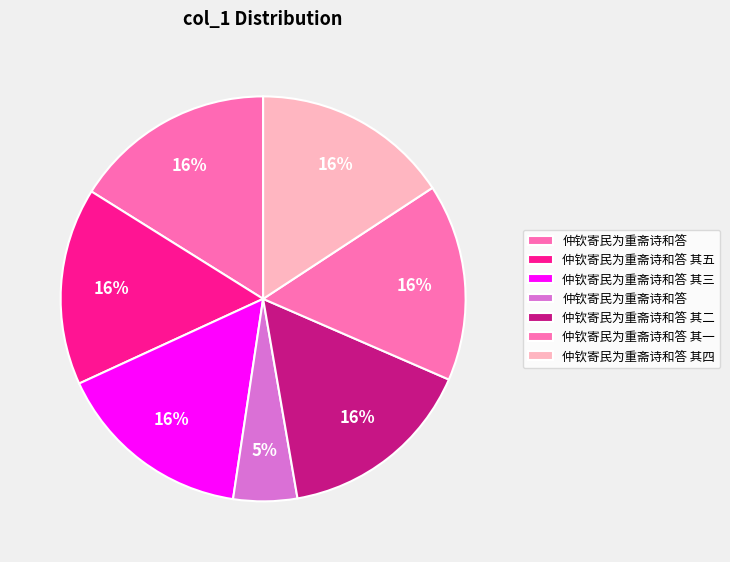

Does any single category account for the majority?

No